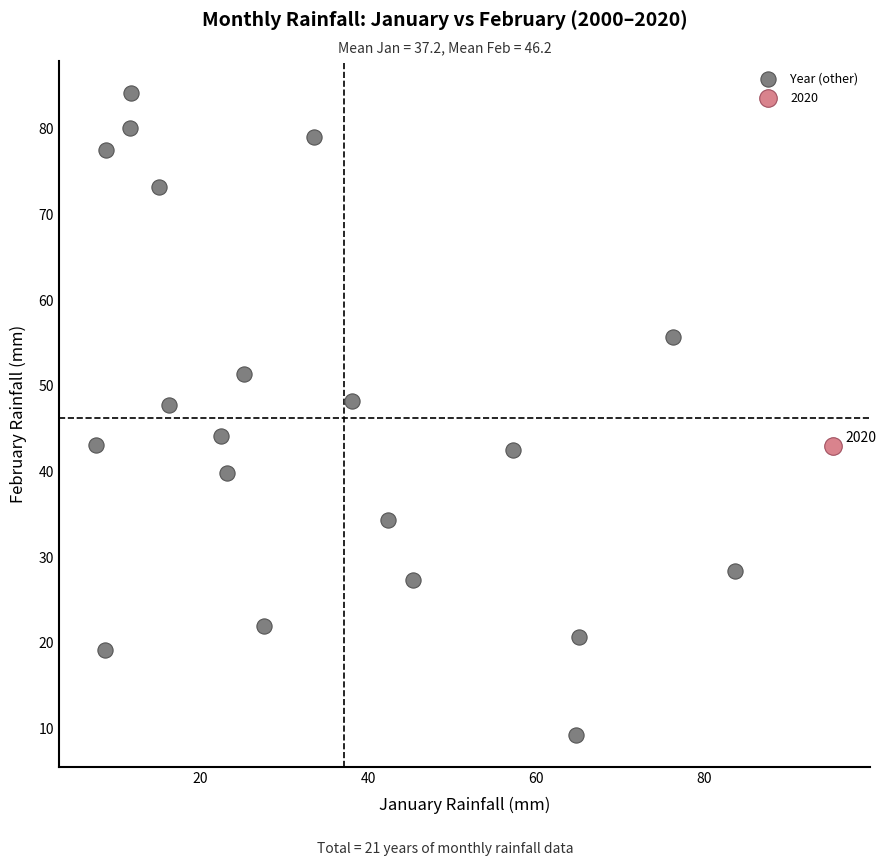

What are all the series names shown in the legend?

Year (other), 2020